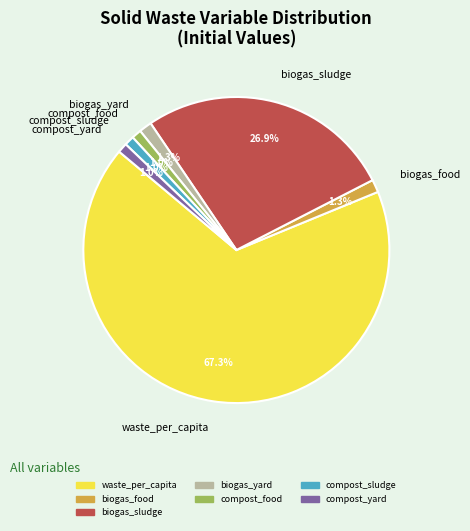

What is the majority slice?

waste_per_capita